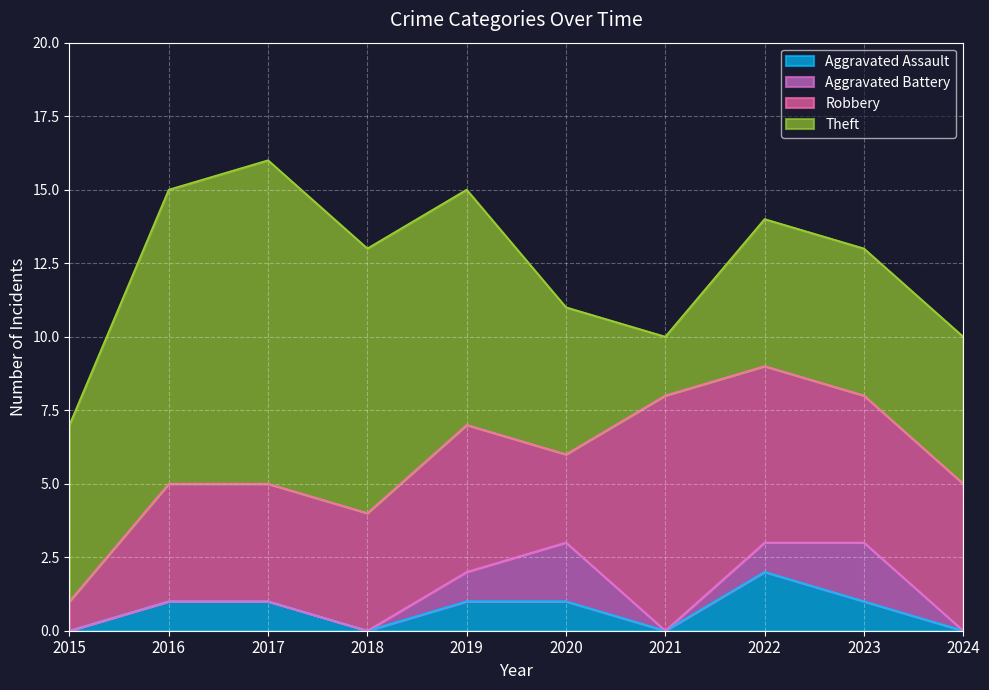

Between 2022 and 2024, which series saw the biggest shift?

Aggravated Assault